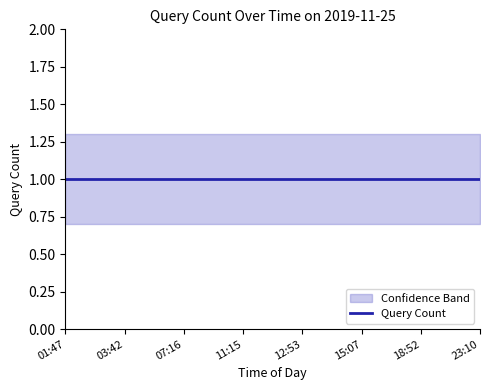

Which category has the highest value across all series?

01:47